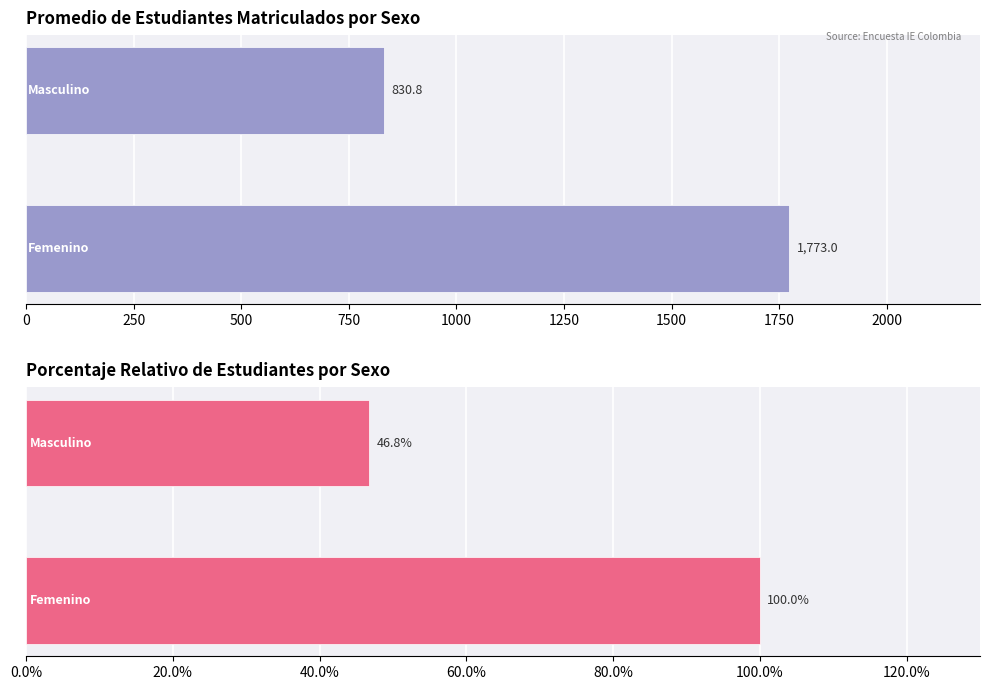

What is the value of the Porcentaje relativo bar at the 2nd from the left?

46.8